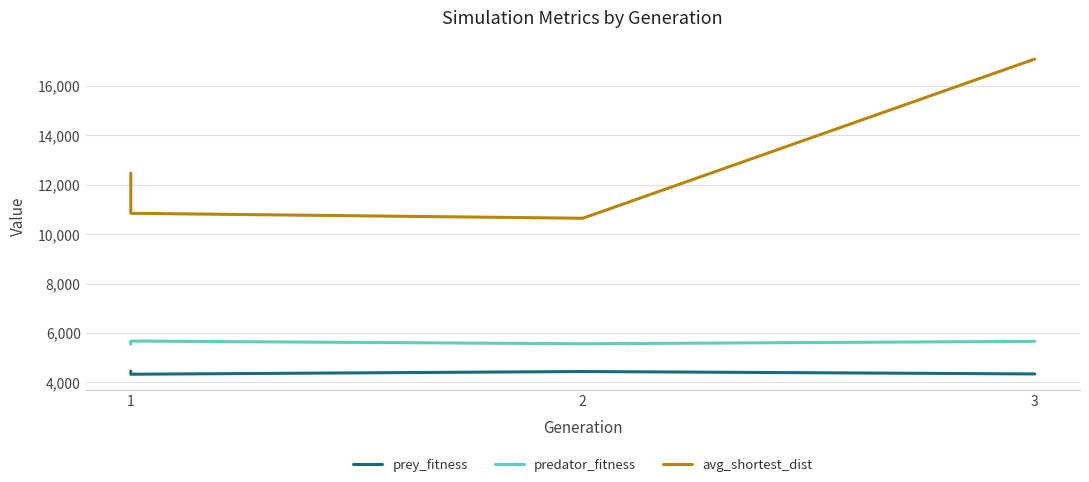

What is the average value of the prey_fitness series?

4389.8